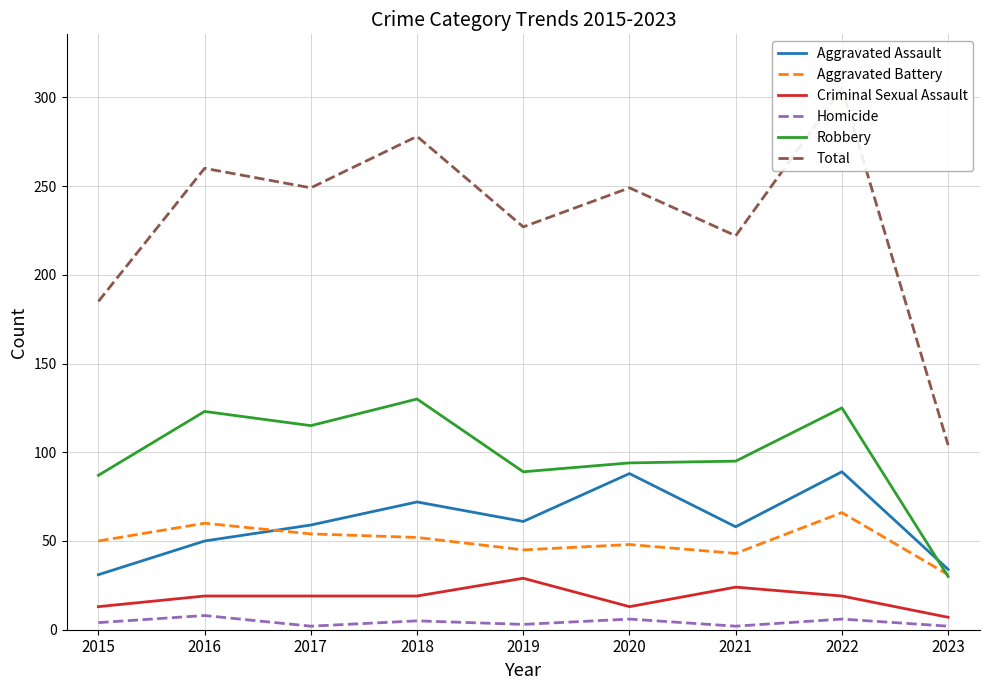

How many Aggravated Assault values are between 50 and 72?

5